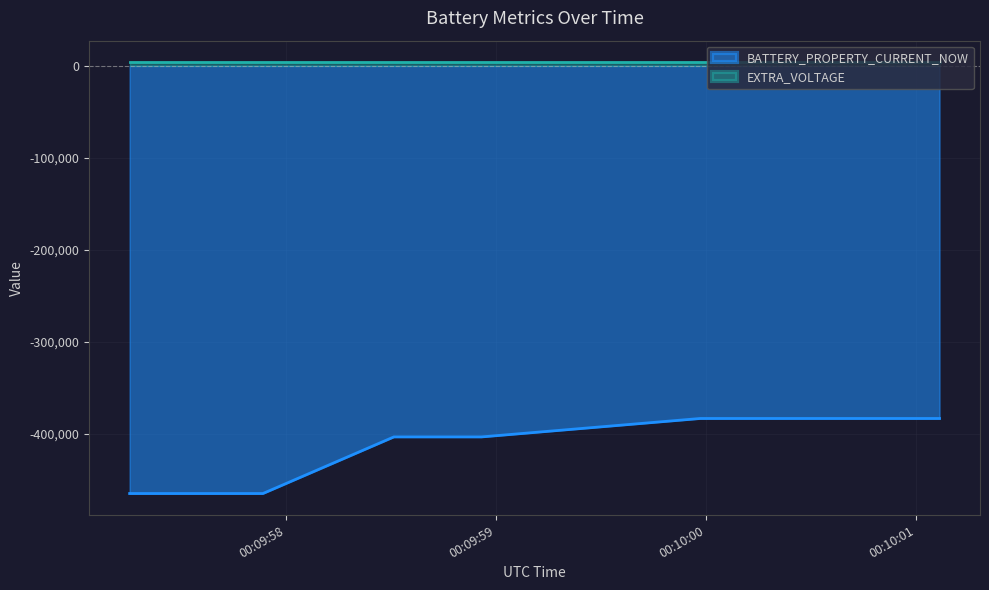

How many values are between -464843 and -383300?

20